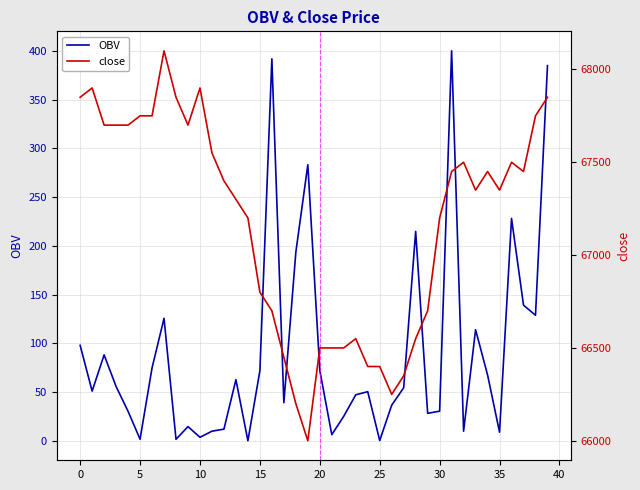

What are all the series names shown in the legend?

OBV, close